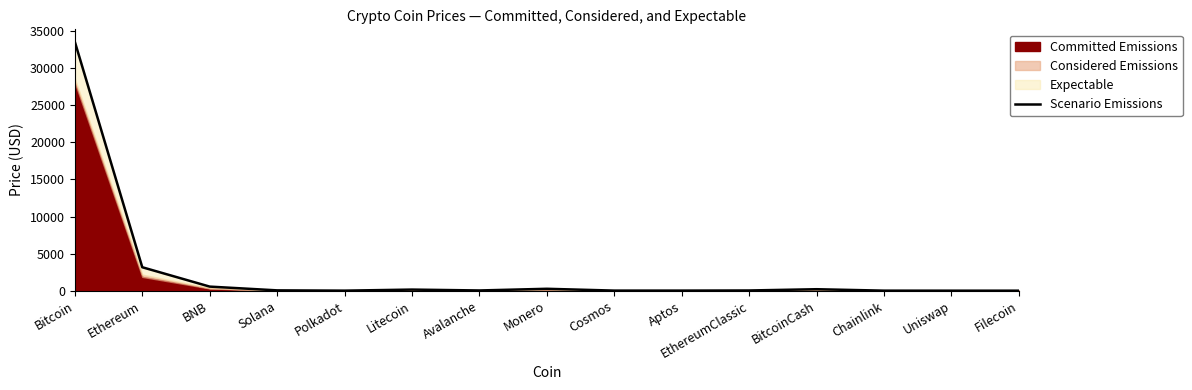

What is the sum of the values at Ethereum and Monero?

3438.8